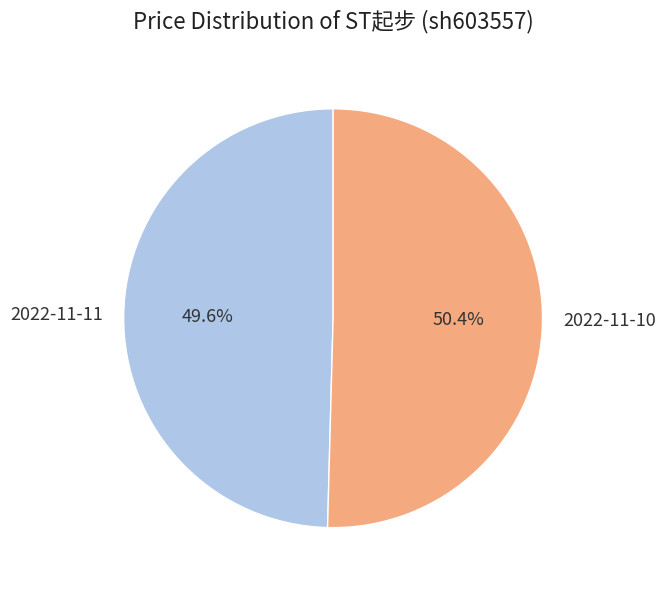

To the nearest percent, what portion does 2022-11-11 represent?

50%